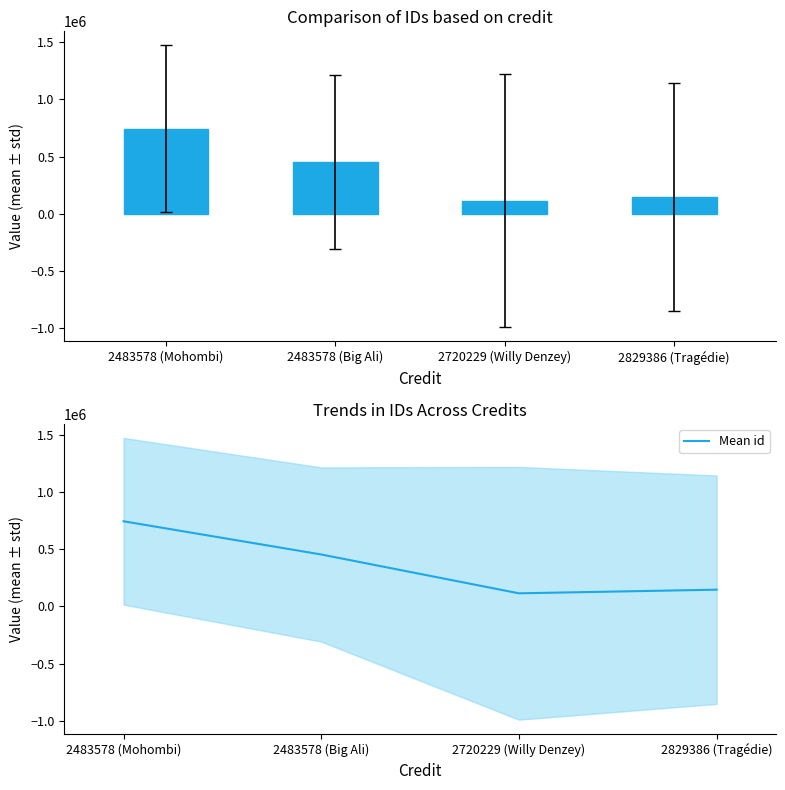

What is the average value of the id series?

363157